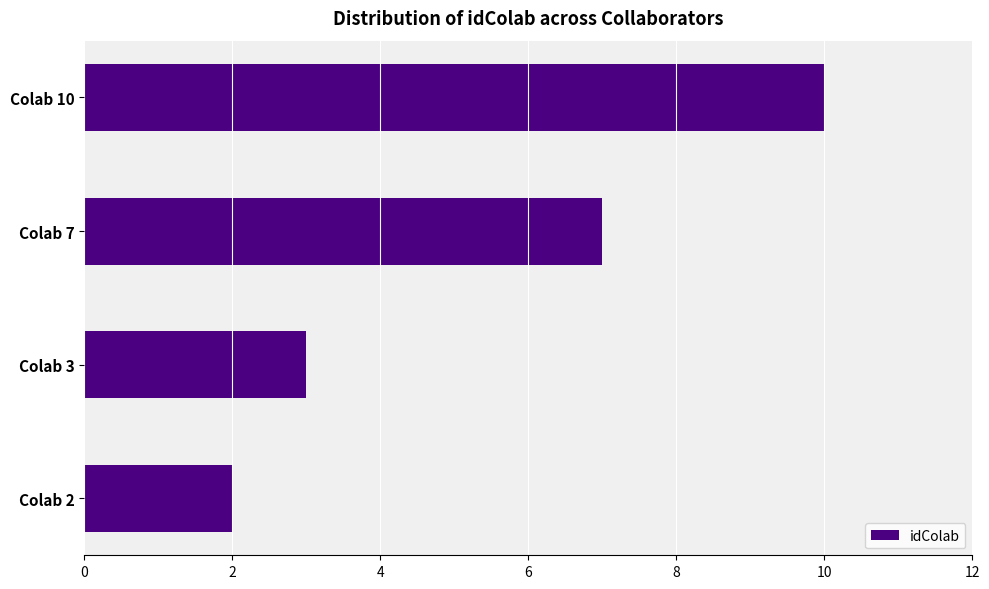

Where is the data nearest to the value 6?

Colab 7